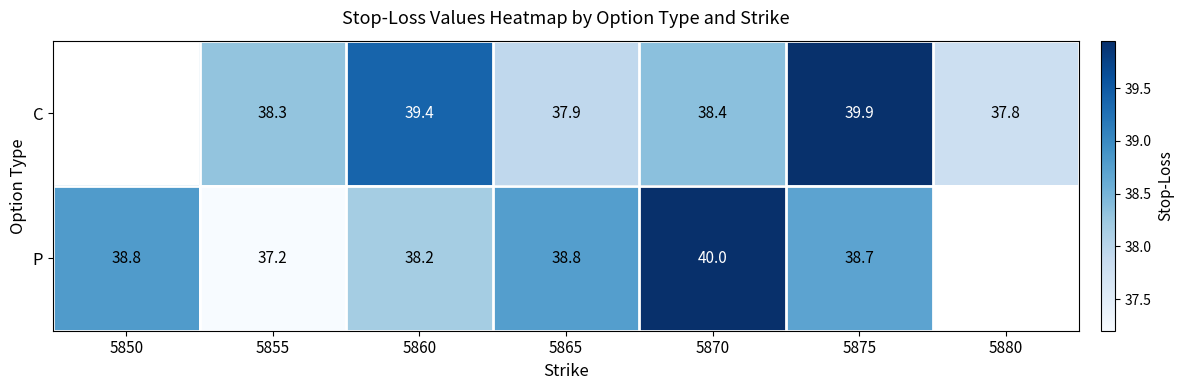

At 5875, list the series in order from largest to smallest.

C, P